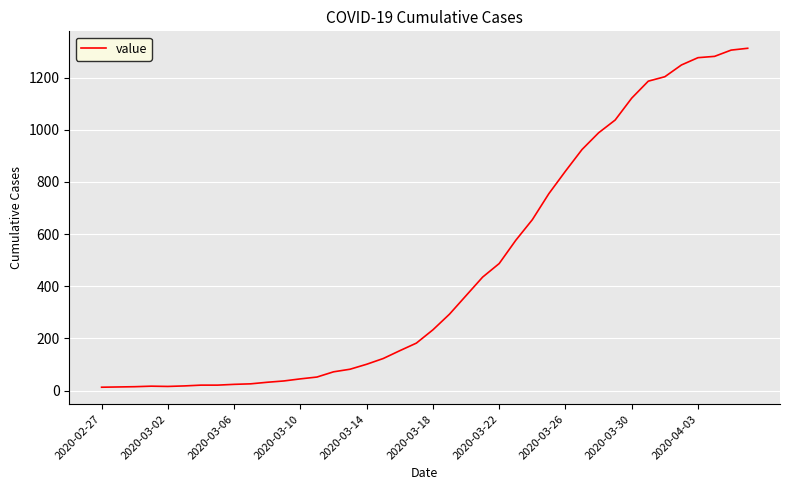

What is the greatest value displayed?

1312